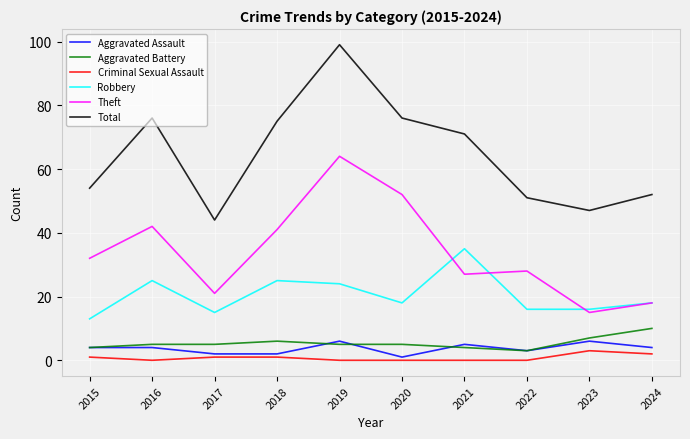

True or false: Robbery has more than 0 interior local peaks.

True